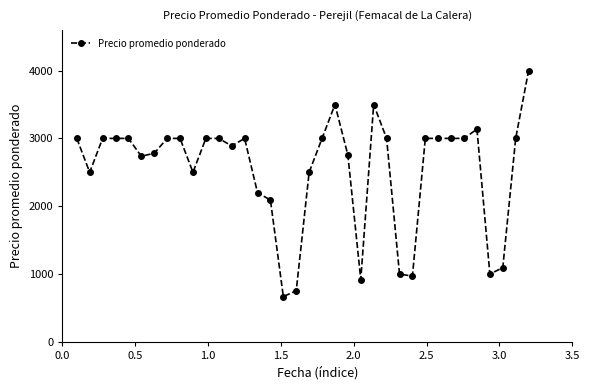

True or false: the data has more than 0 interior local peaks.

True